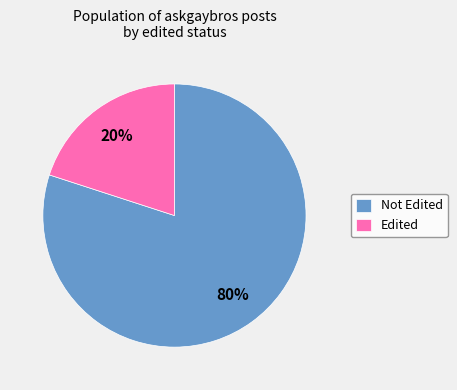

What percentage is the Edited slice, to the nearest percent?

20%